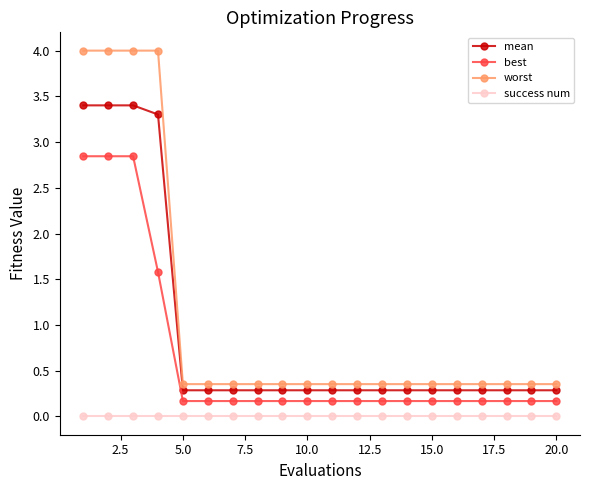

What is the value of the mean point at the 3rd from the left?

3.4